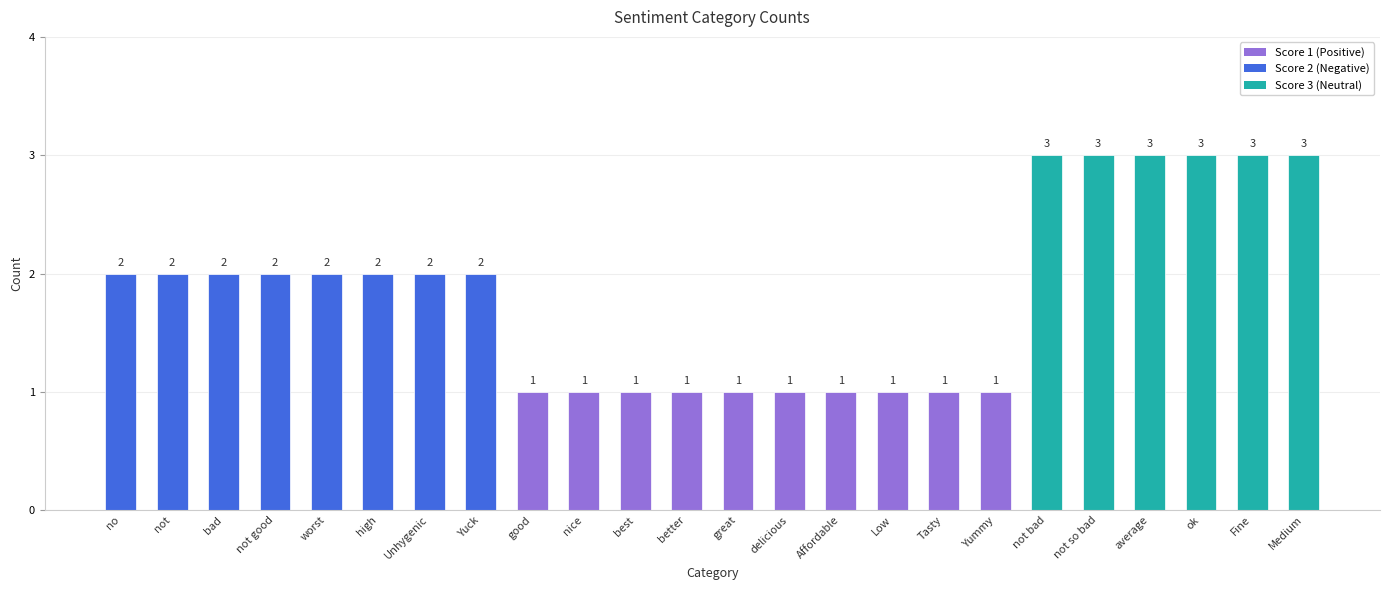

How many data points are less than 2?

10